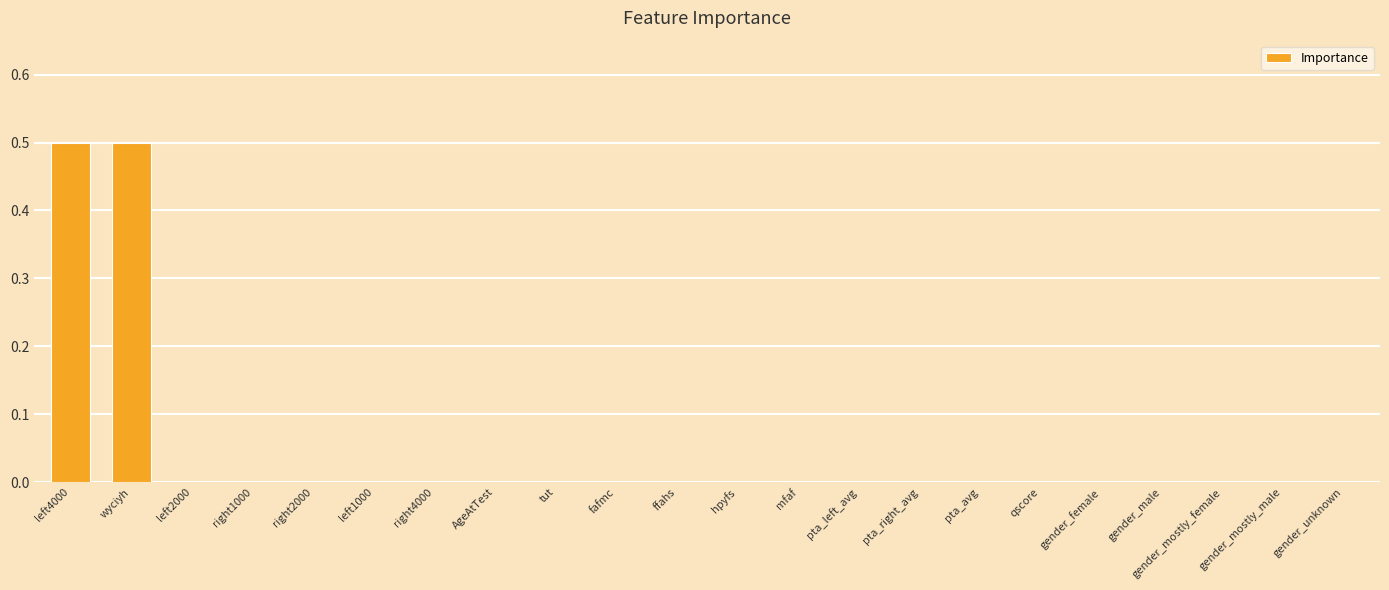

Between left2000 and wyciyh, which is larger?

wyciyh